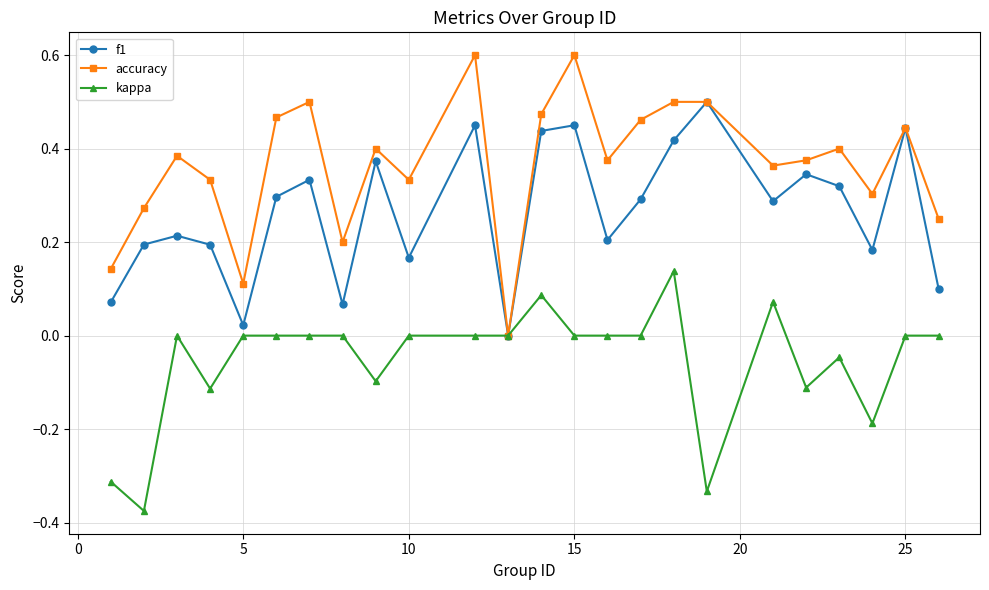

Which series has the largest total across all categories?

accuracy